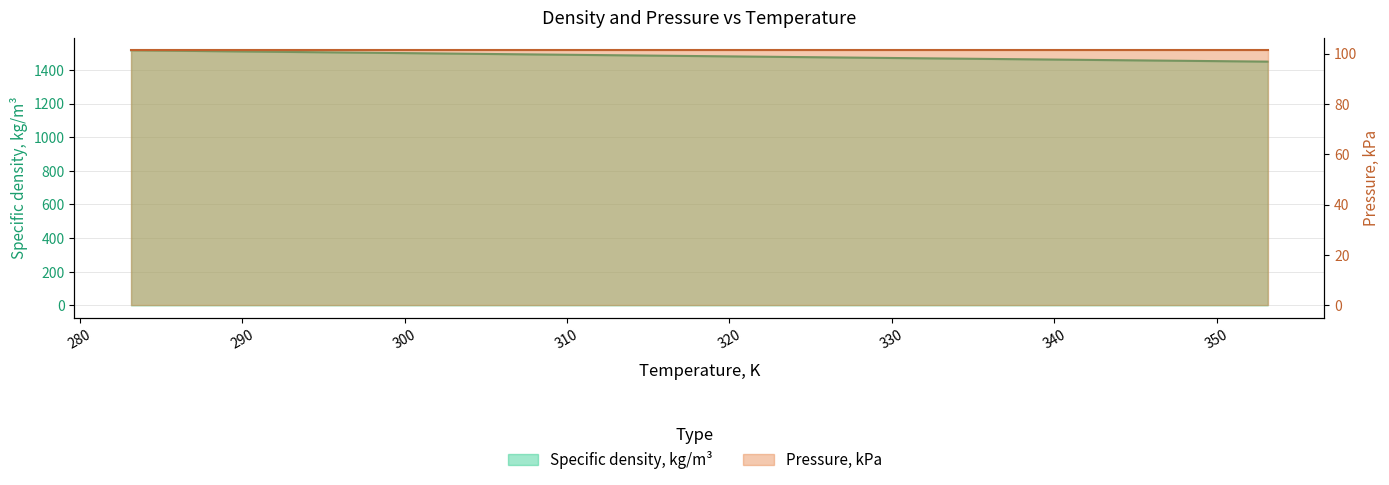

Reading left to right, what are all the values shown in this chart?

283.15=1517.3	288.15=1512.2	293.15=1507.2	298.15=1502.3	303.15=1497.3	308.15=1492.4	313.15=1487.6	318.15=1482.8	323.15=1478.0	328.15=1473.2	333.15=1468.5	338.15=1463.8	343.15=1459.1	348.15=1454.5	353.15=1449.8